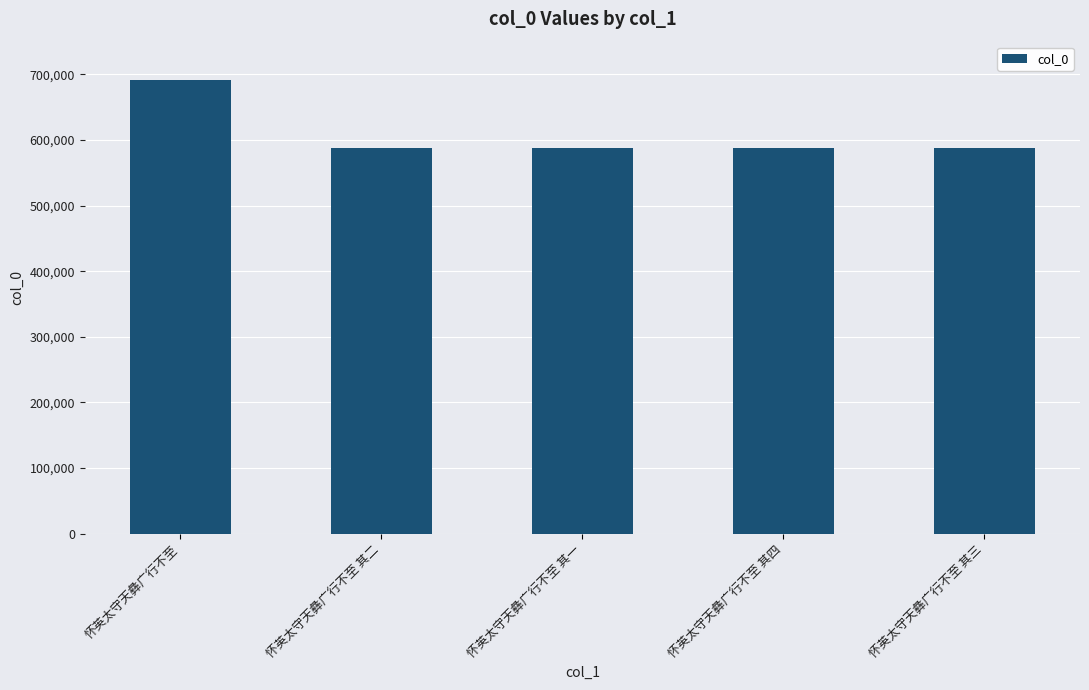

Approximately how many times larger is the value at 怀英太守天彝广行不至 其一 compared to 怀英太守天彝广行不至 其三?

1.0